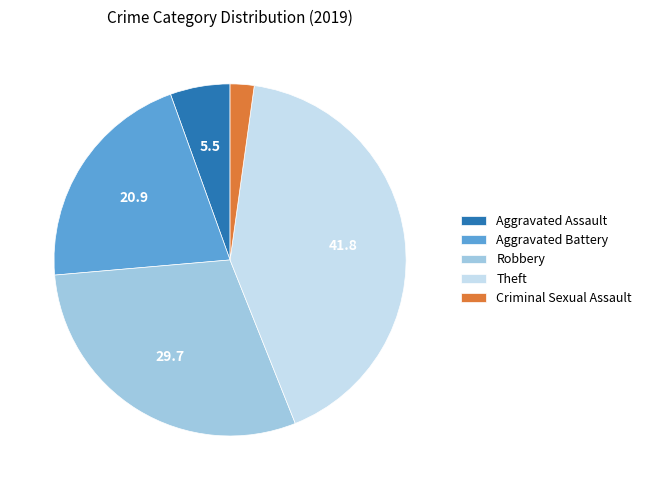

What is the smallest slice in the pie chart?

Criminal Sexual Assault